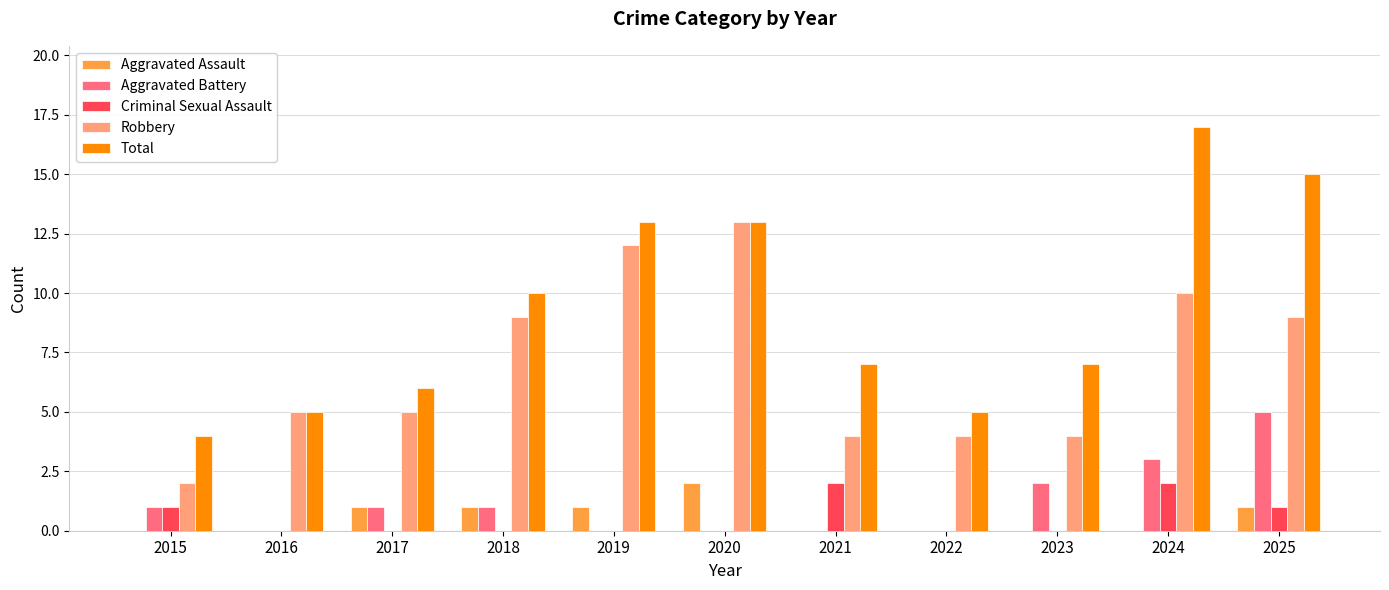

What is the average value of the Aggravated Assault series?

1